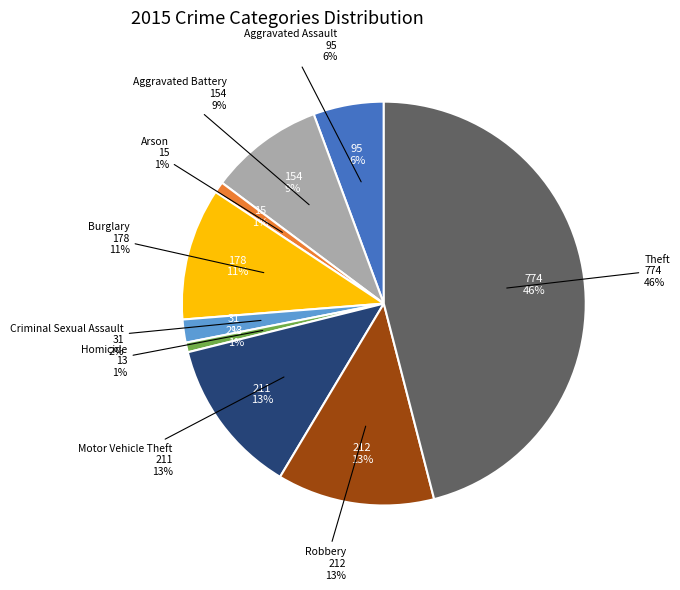

Which category has the smallest portion of the pie?

Homicide